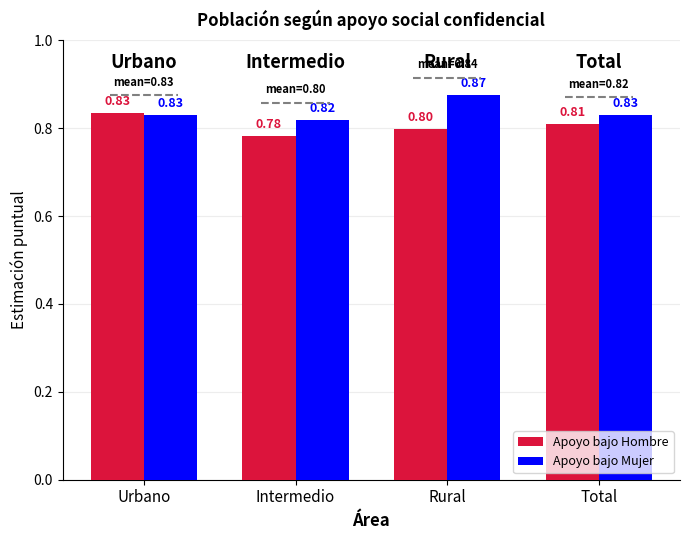

At which label does Apoyo bajo Hombre reach its minimum?

Intermedio